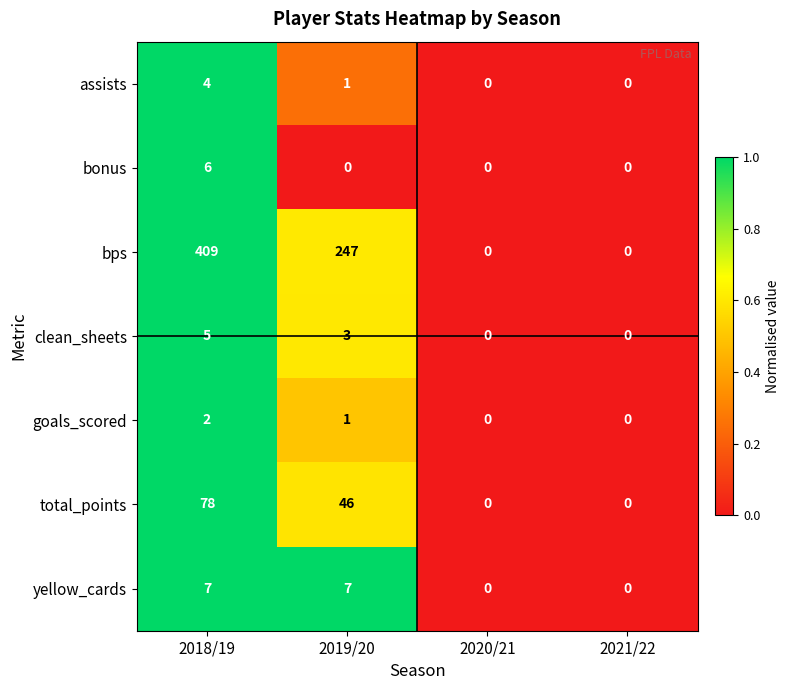

Reading left to right, list all the values displayed in this chart.

assists: 2018/19=4	2019/20=1	2020/21=0	2021/22=0
bonus: 2018/19=6	2019/20=0	2020/21=0	2021/22=0
bps: 2018/19=409	2019/20=247	2020/21=0	2021/22=0
clean_sheets: 2018/19=5	2019/20=3	2020/21=0	2021/22=0
goals_scored: 2018/19=2	2019/20=1	2020/21=0	2021/22=0
total_points: 2018/19=78	2019/20=46	2020/21=0	2021/22=0
yellow_cards: 2018/19=7	2019/20=7	2020/21=0	2021/22=0